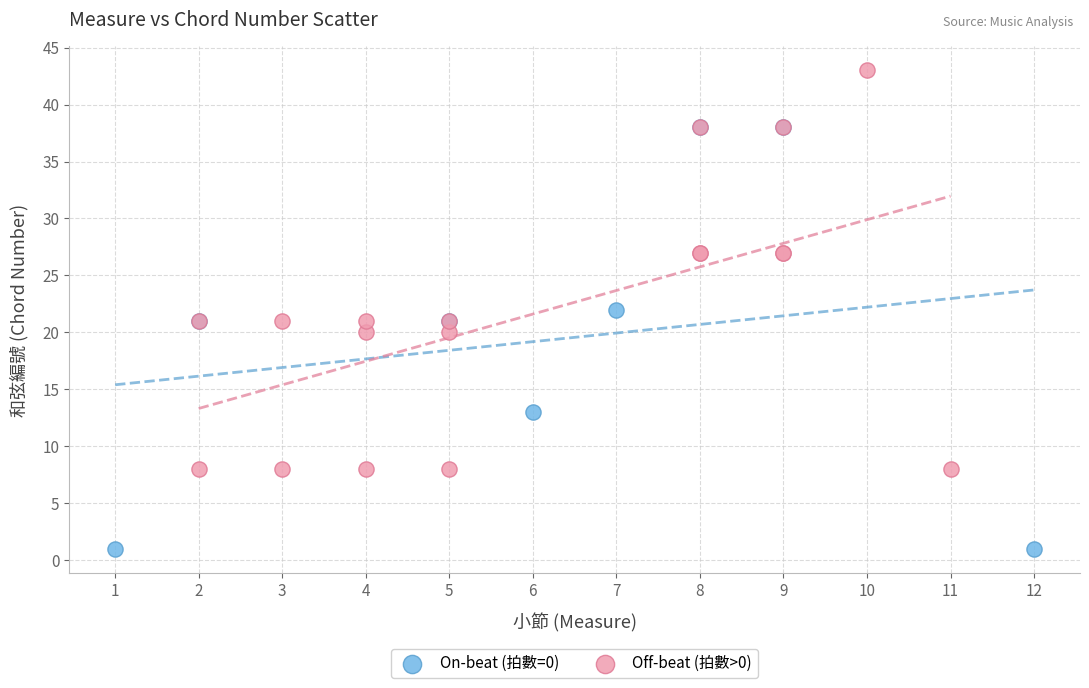

Which series reaches the minimum Y coordinate?

On-beat (拍數=0)